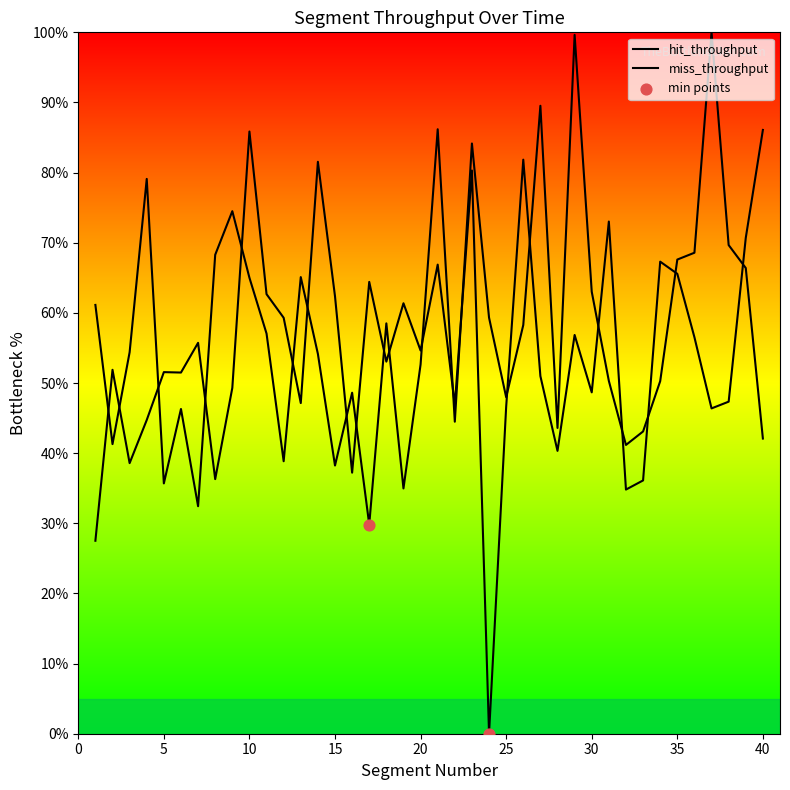

Is the value of hit_throughput at 10 greater than the value of miss_throughput at 17?

Yes